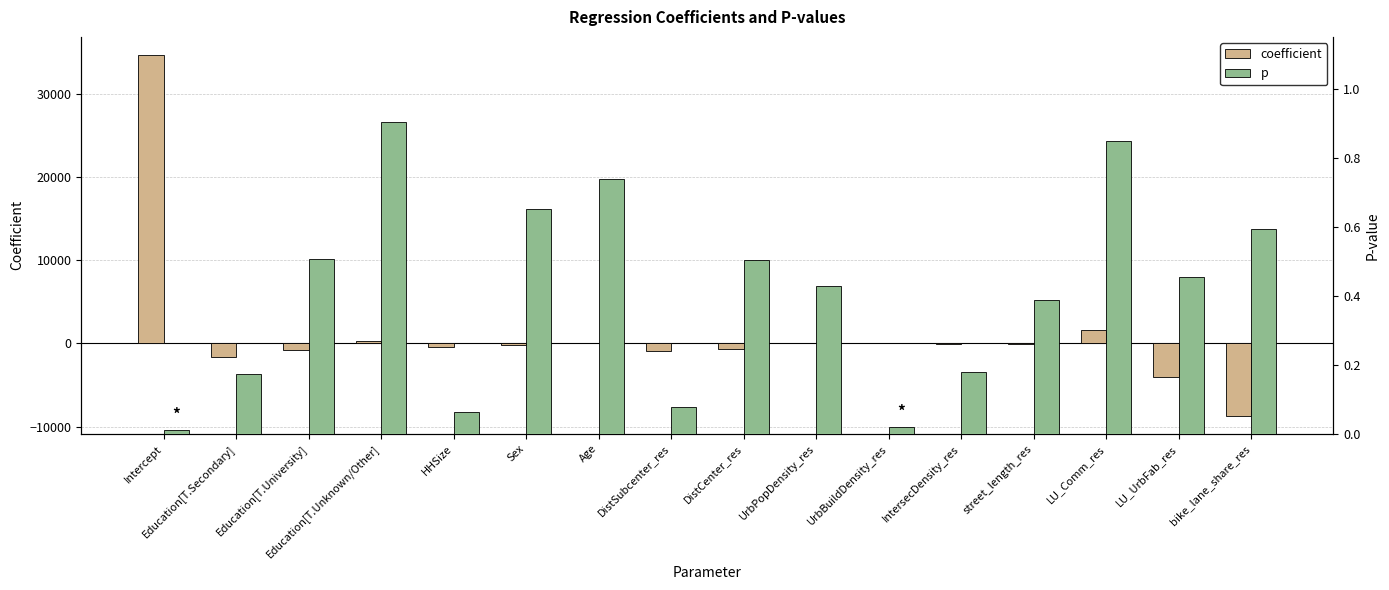

What position from the right is DistSubcenter_res?

9